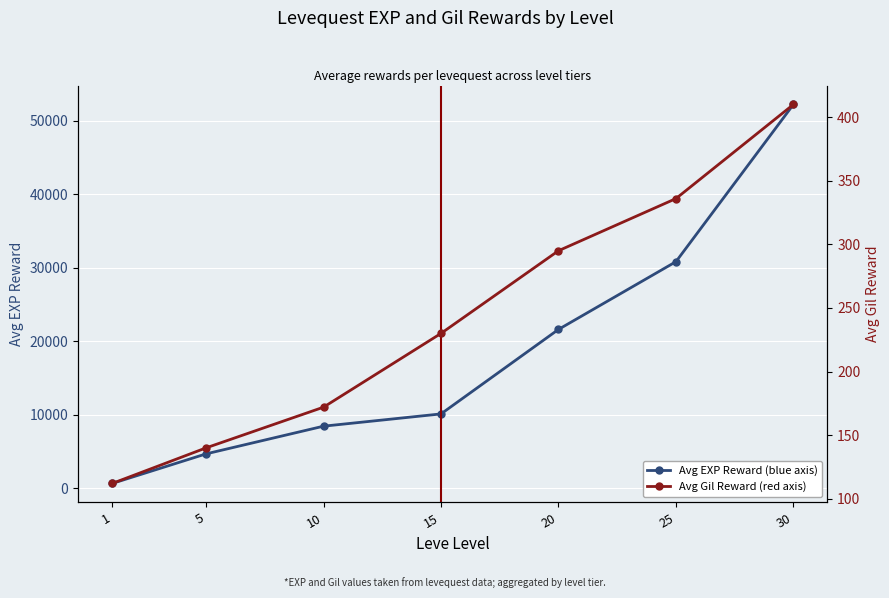

Where is Avg Gil Reward (red axis) nearest to the value 261?

15